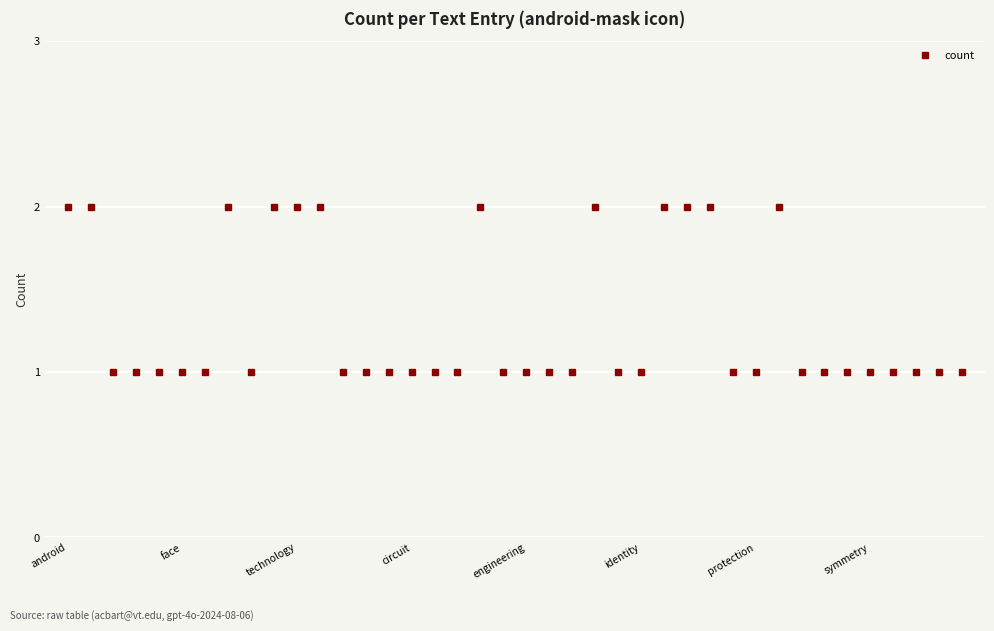

What is the average value?

1